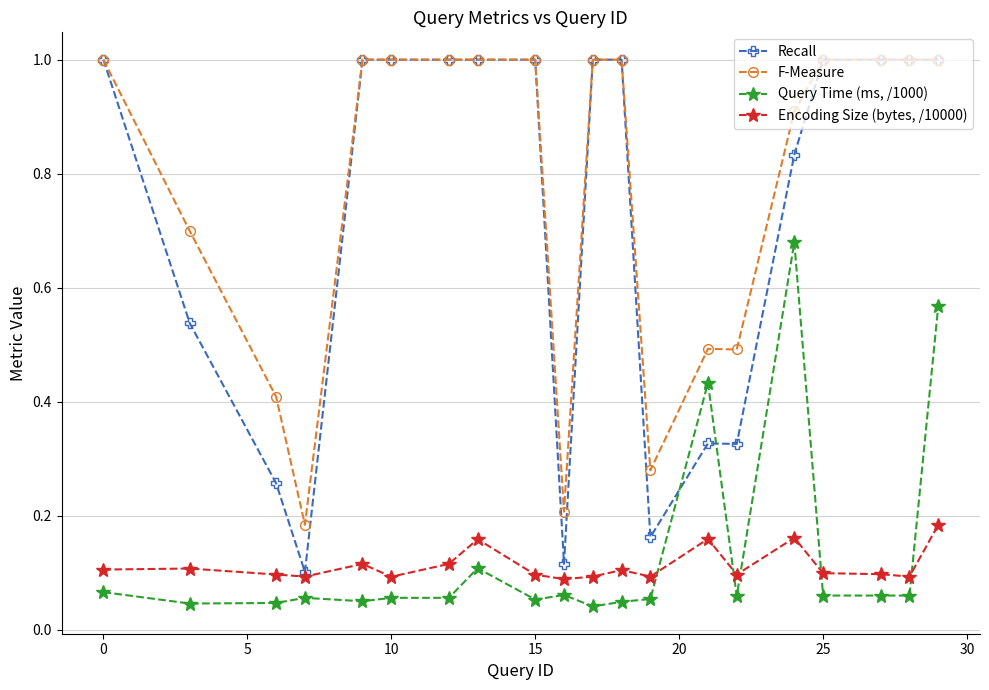

True or false: Query Time (ms, /1000) and F-Measure intersect in this chart.

False